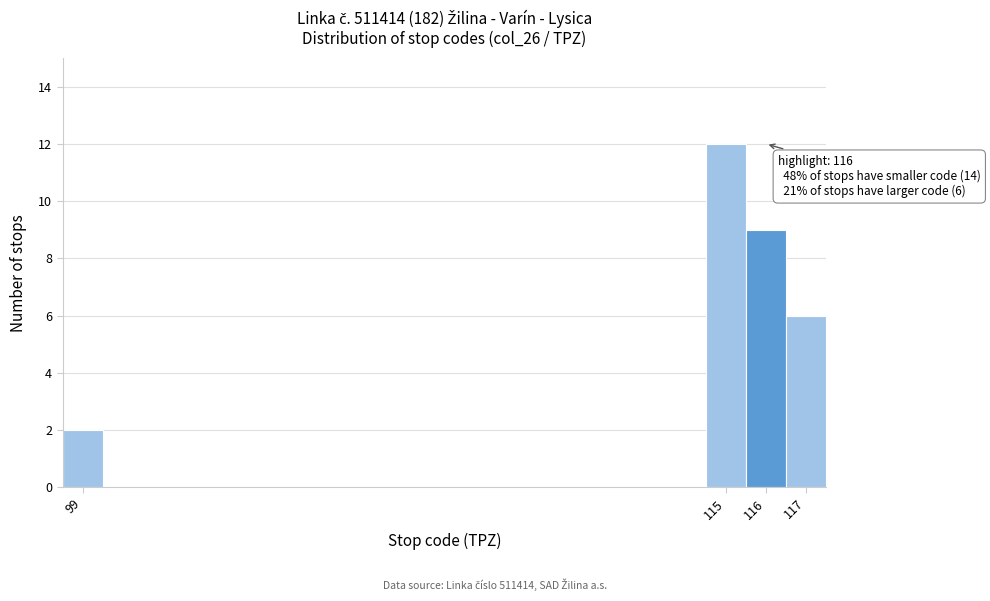

Over which range of the x-axis is the bar tallest?

114.5 to 115.5